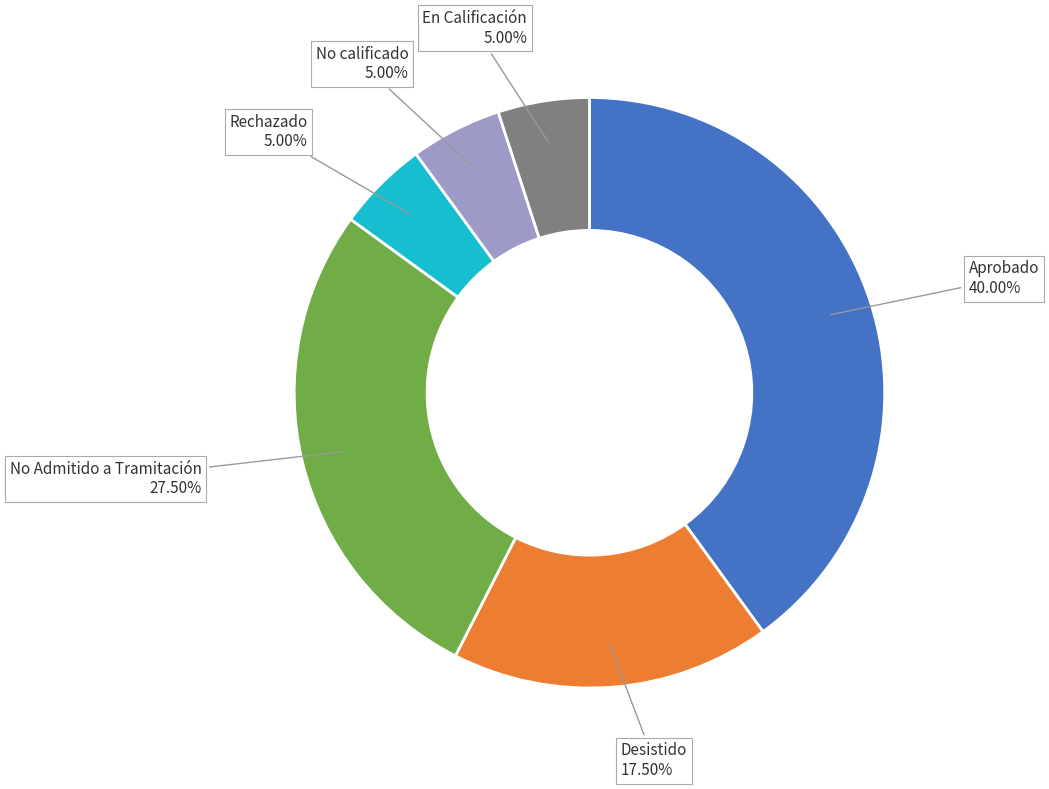

Which category has the biggest portion of the pie?

Aprobado